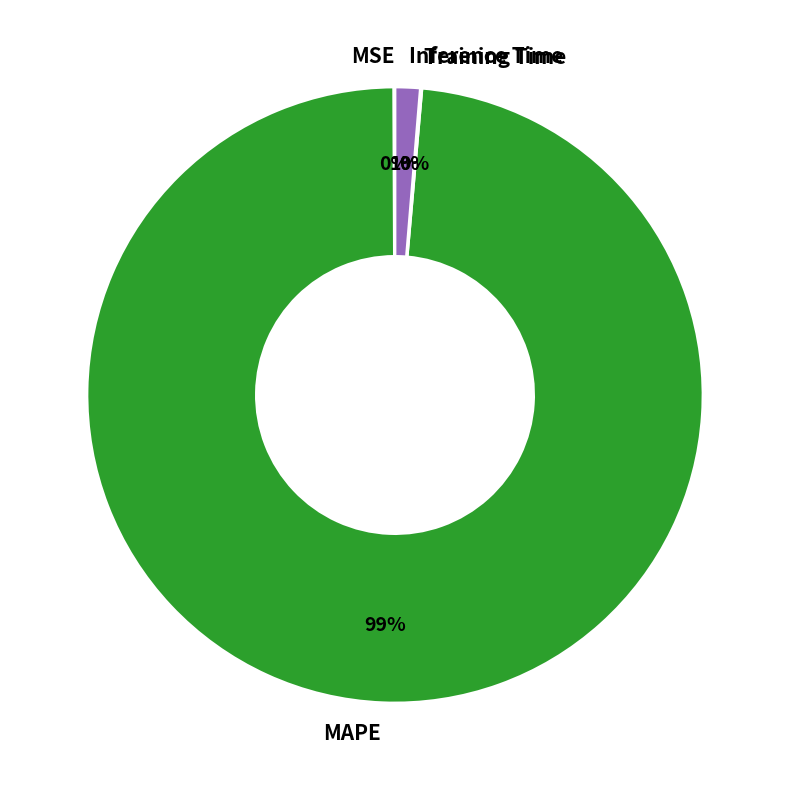

True or false: Inference Time accounts for 14% of the total.

False